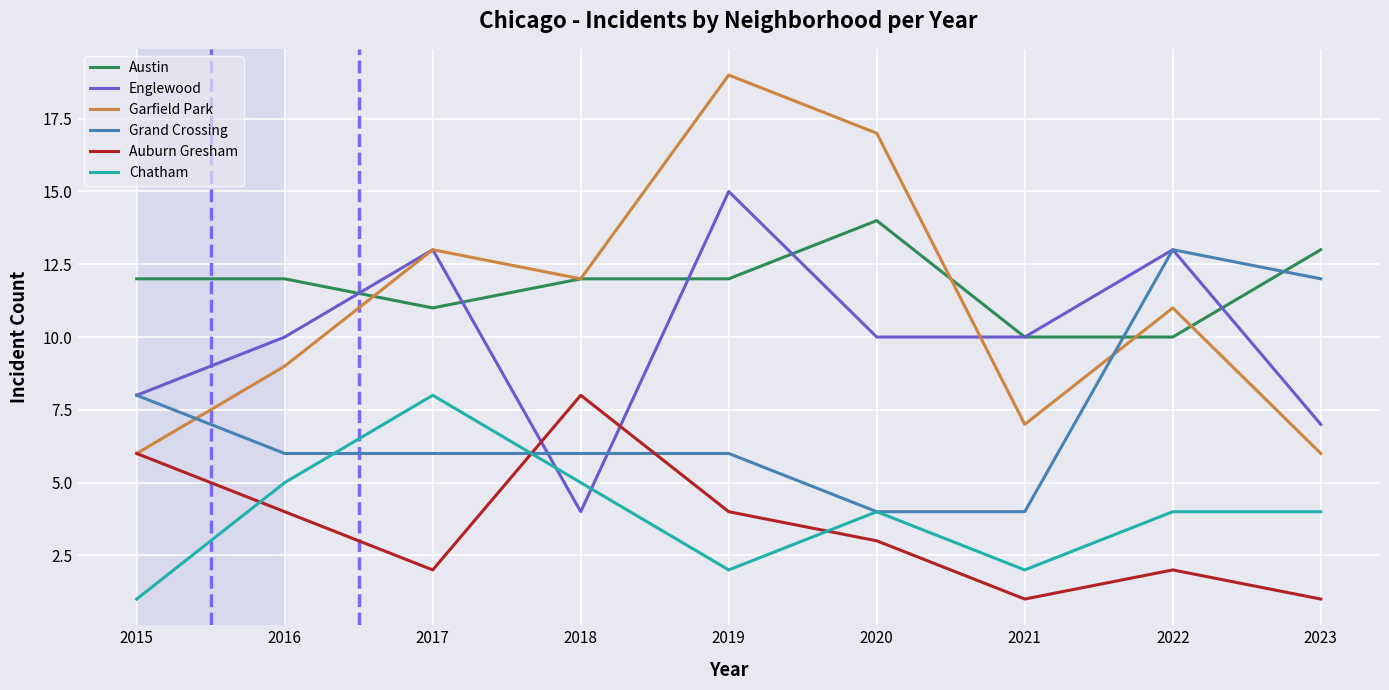

True or false: Grand Crossing has a value of 1 at 2019.

False